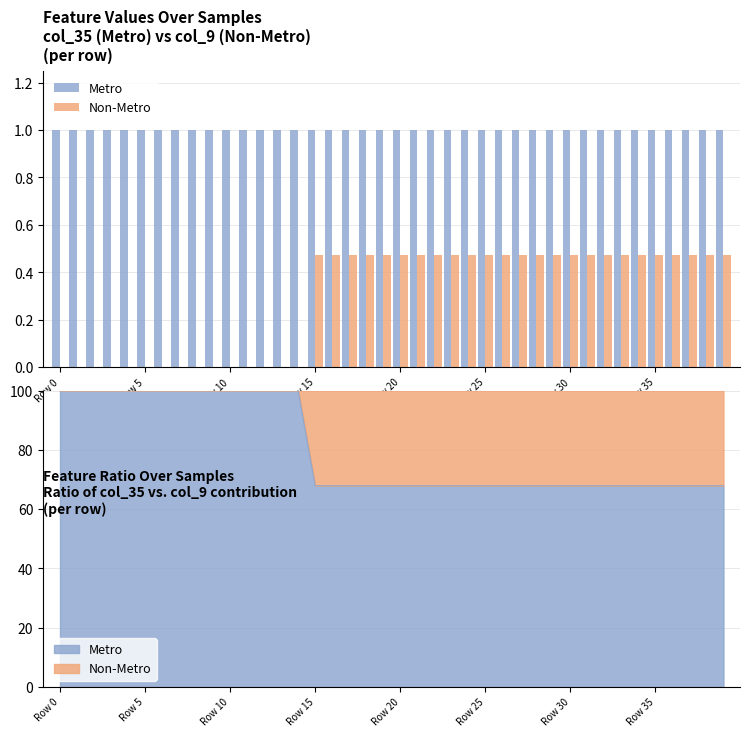

At which category does the chart reach its peak across all series?

Row 0